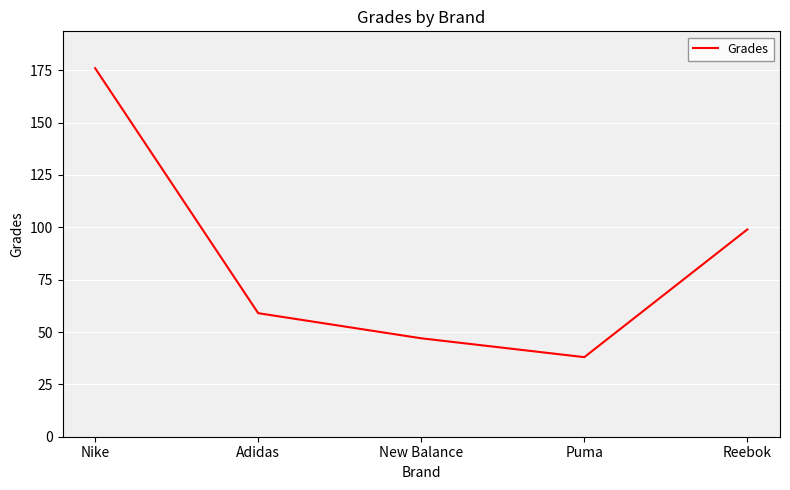

The chart shows a value of 59 at Adidas. True or false?

True